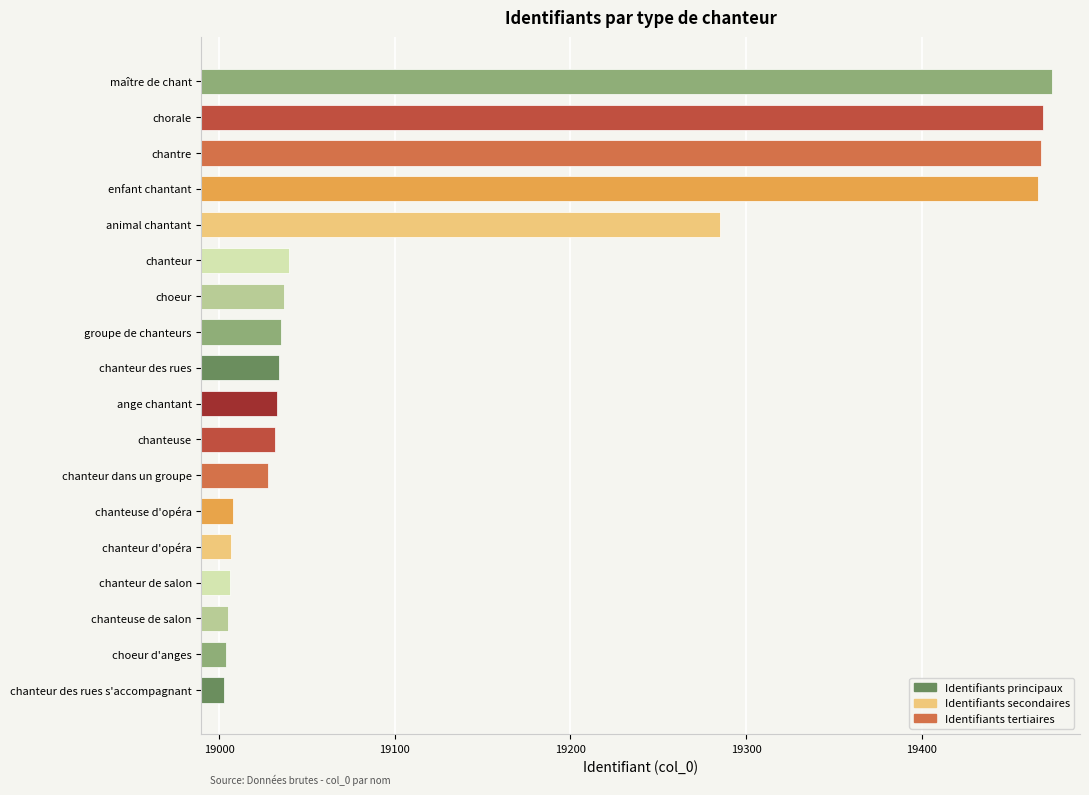

What is the sum of all values?

344434